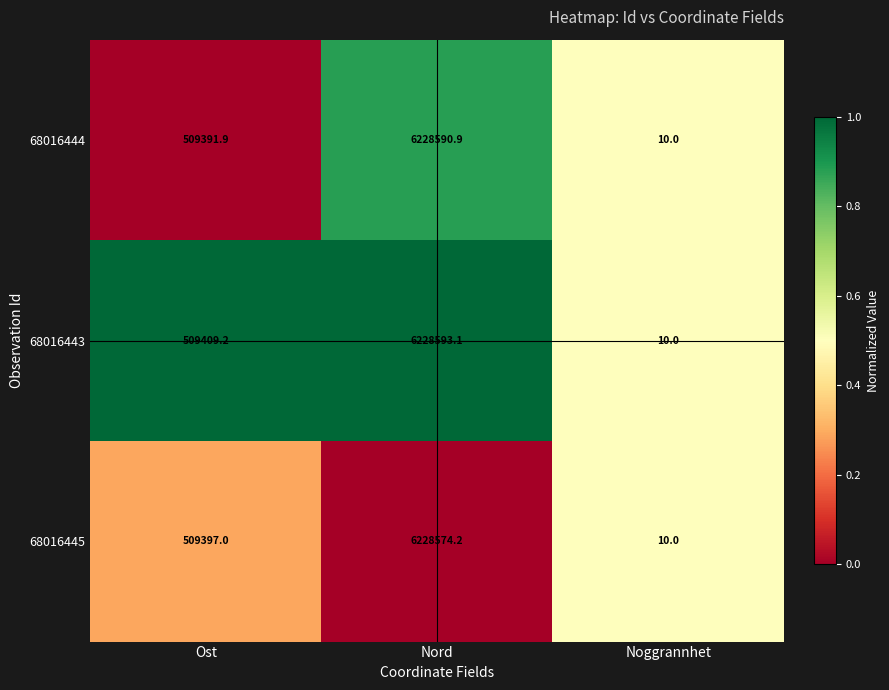

Which series has the largest total across all categories?

68016443